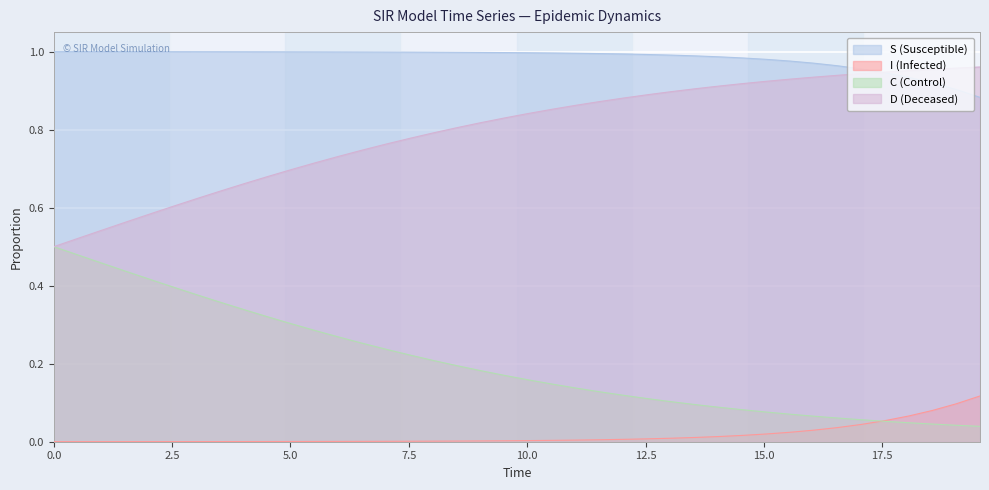

Does the chart display data point markers on the line(s)?

No